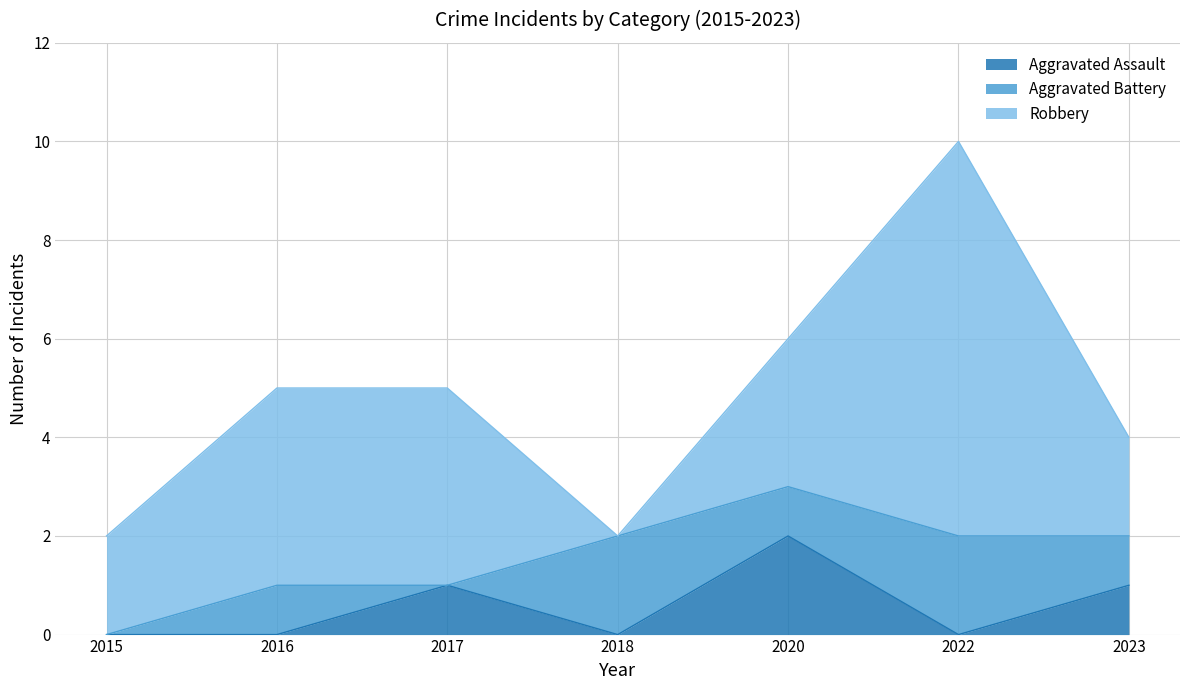

Rank the categories by Robbery value from highest to lowest.

2022, 2016, 2017, 2020, 2015, 2023, 2018